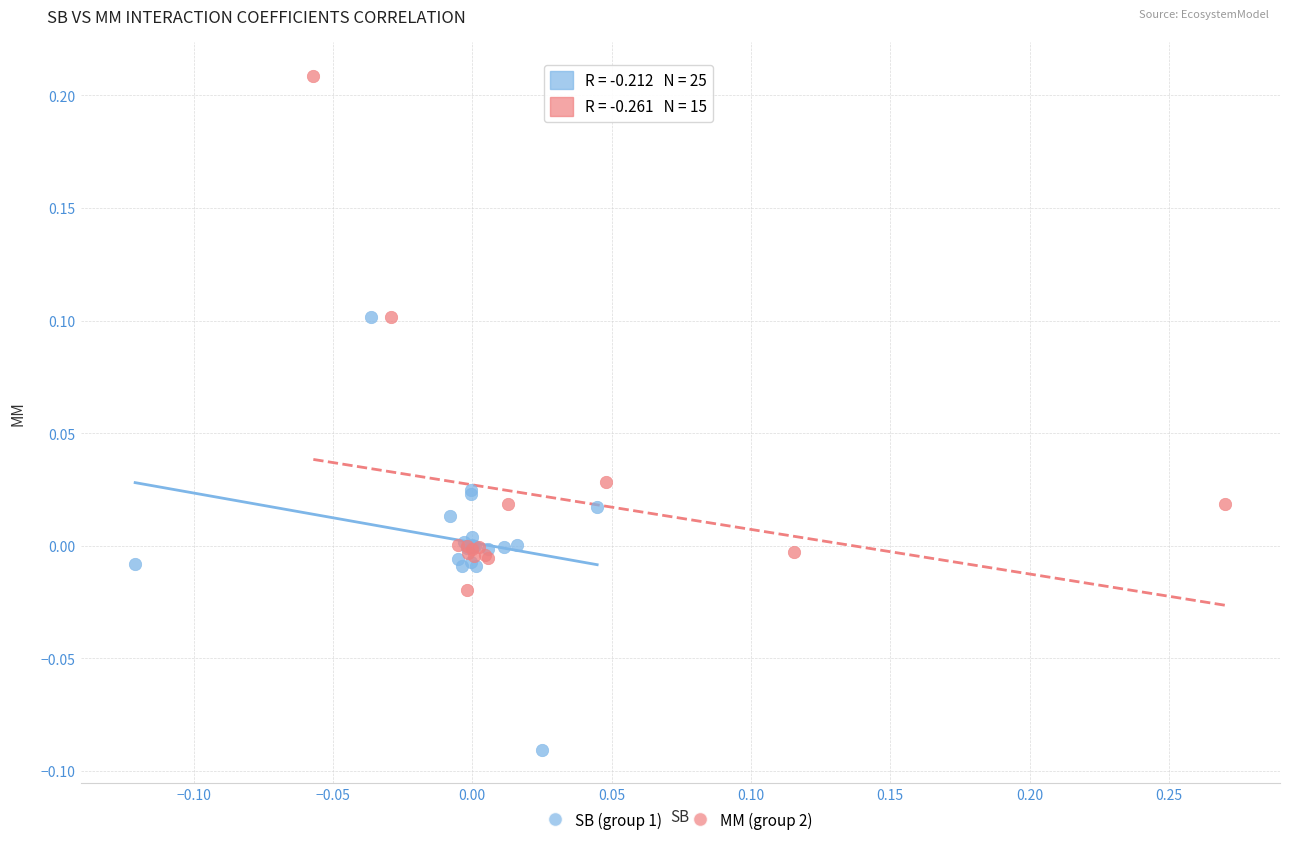

What are all the series names shown in the legend?

SB (group 1), MM (group 2)